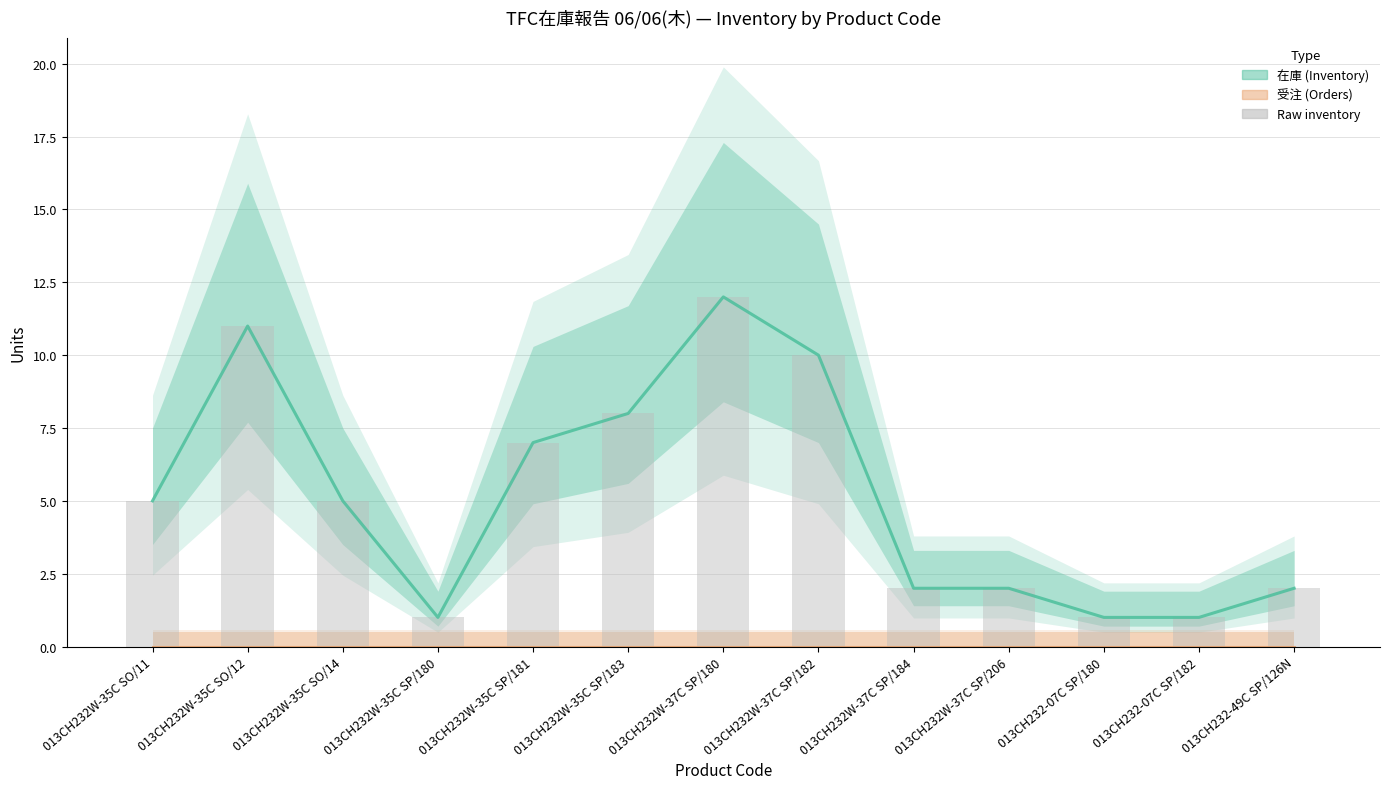

Does the chart contain any negative values?

No